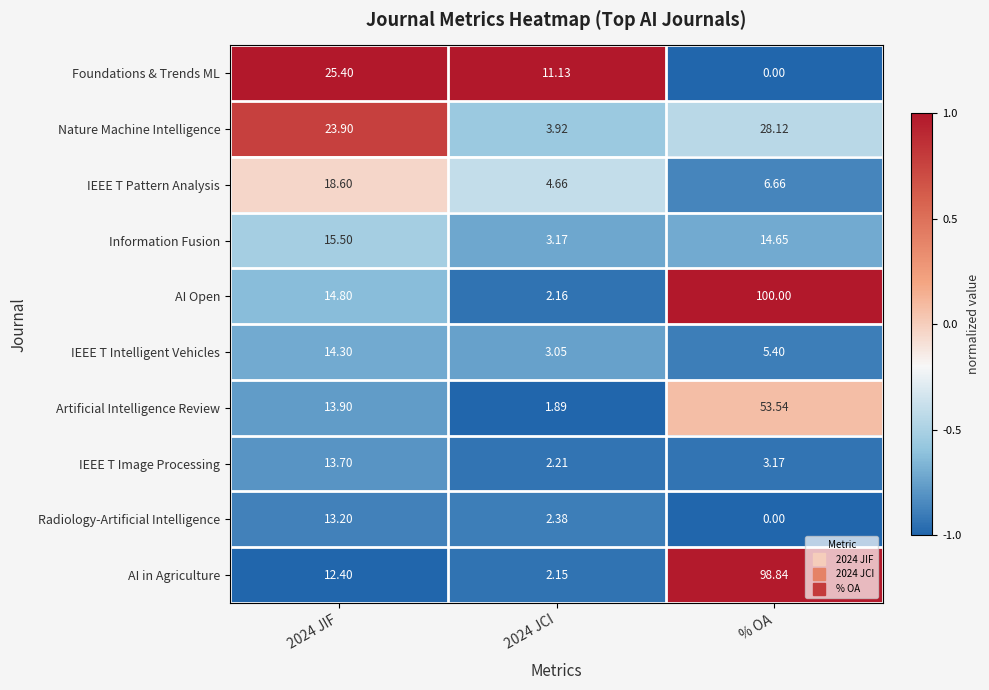

Which series has the widest spread of values?

AI Open